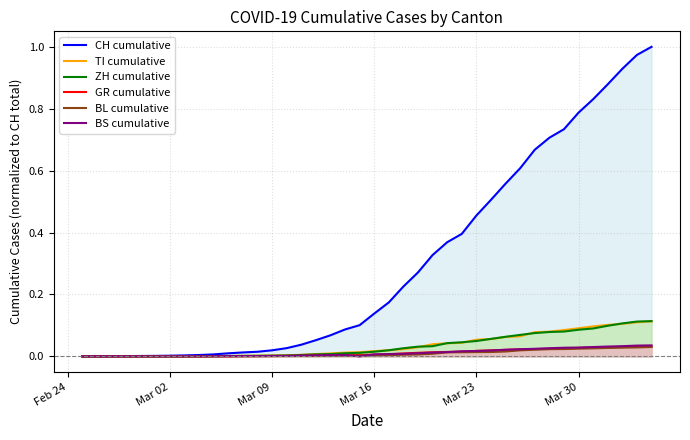

Which series has the widest spread of values?

CH cumulative